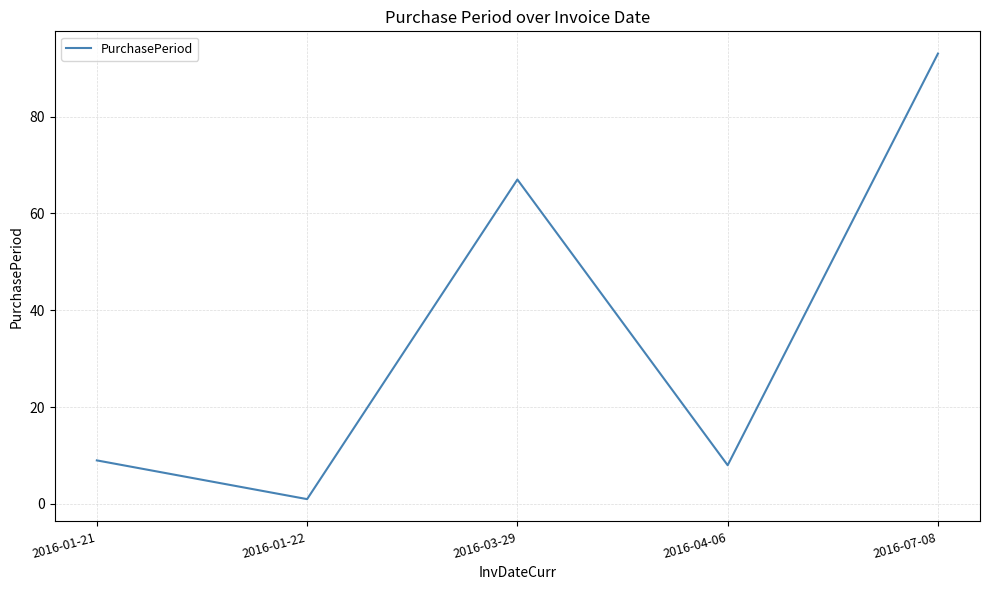

What is the ratio of the value at 2016-01-21 to the value at 2016-03-29?

0.1